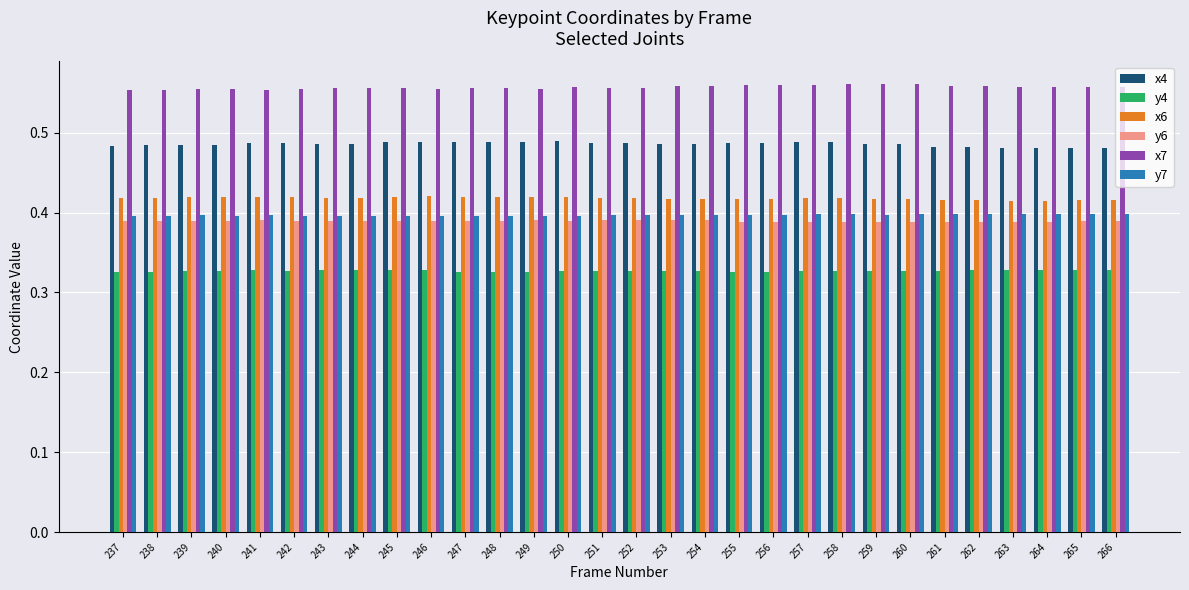

What is the sum of the x7 values at 263 and 261?

1.1